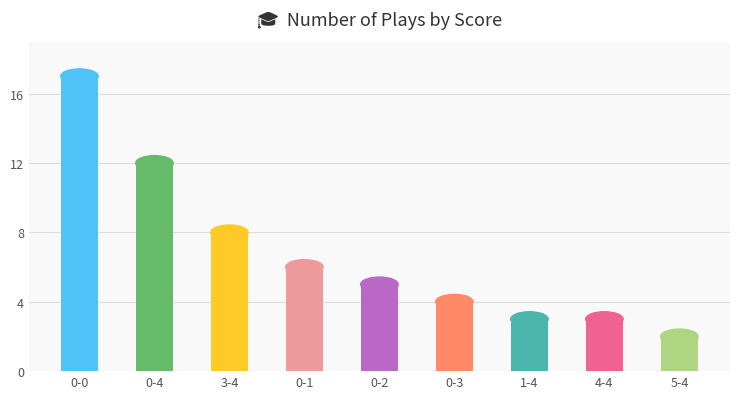

Which label corresponds to the largest value in the chart?

0-0